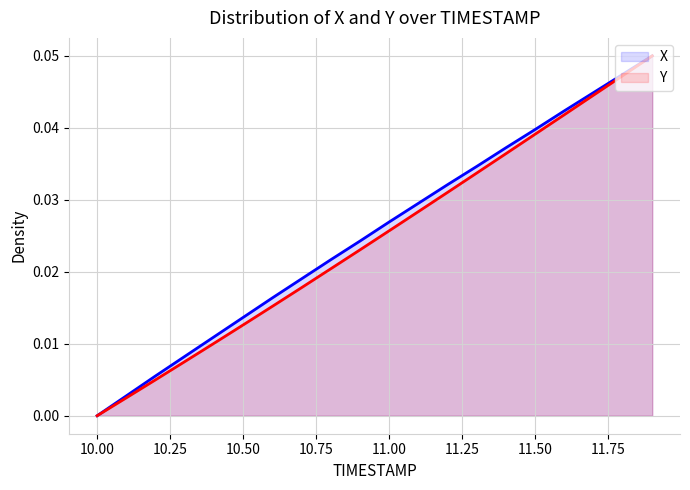

Is the value of Y at 11.00 greater than the value of X at 10.50?

Yes